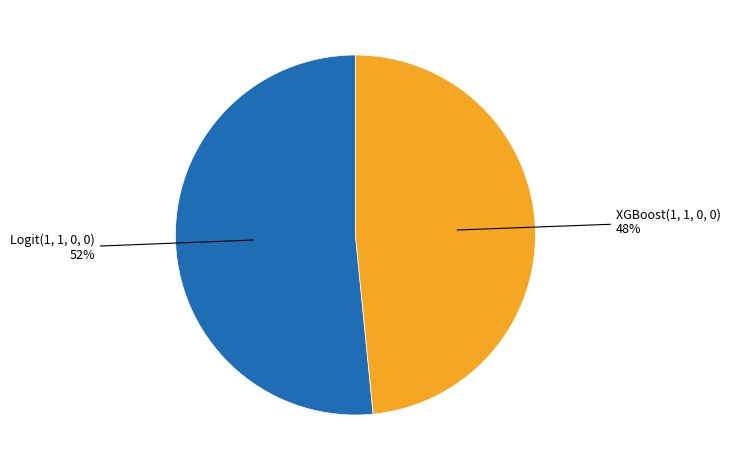

True or false: XGBoost(1, 1, 0, 0) accounts for 42% of the total.

False